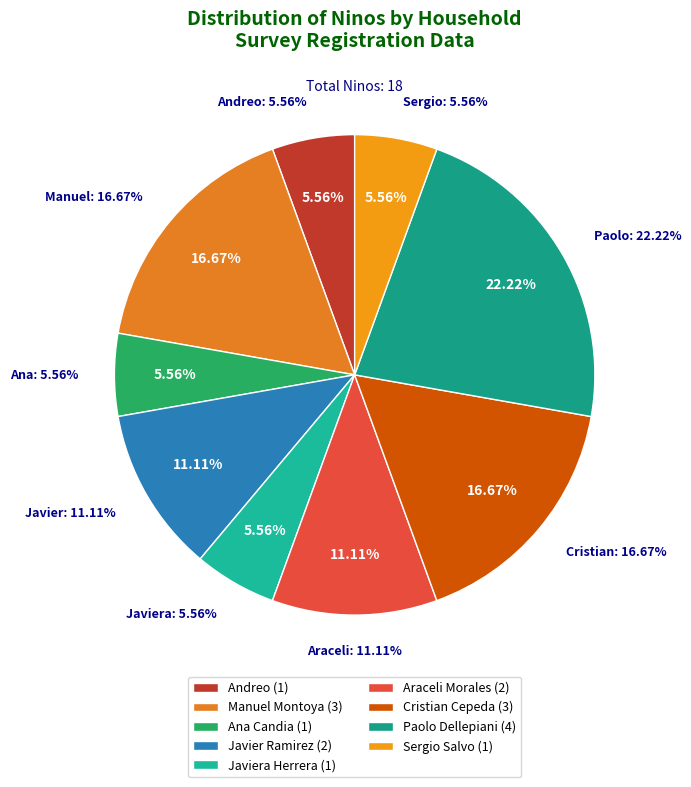

What portion of the pie excludes Carolina Herrera?

100.0%